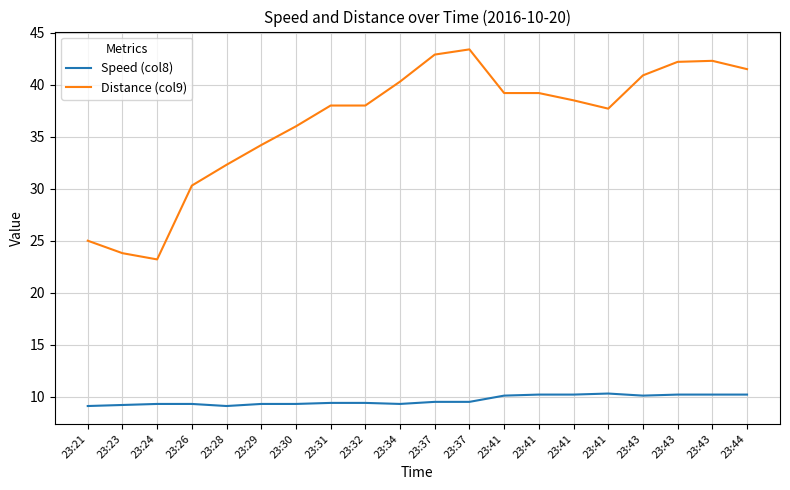

Does the chart have visible grid lines?

Yes